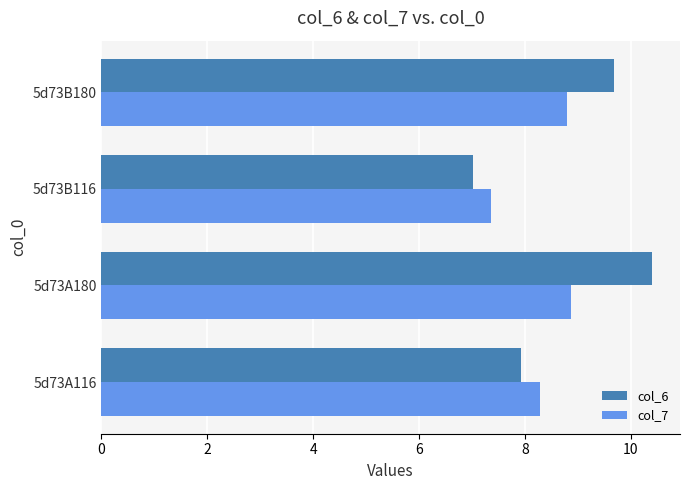

List the series in order of their peak value, lowest first.

col_7, col_6